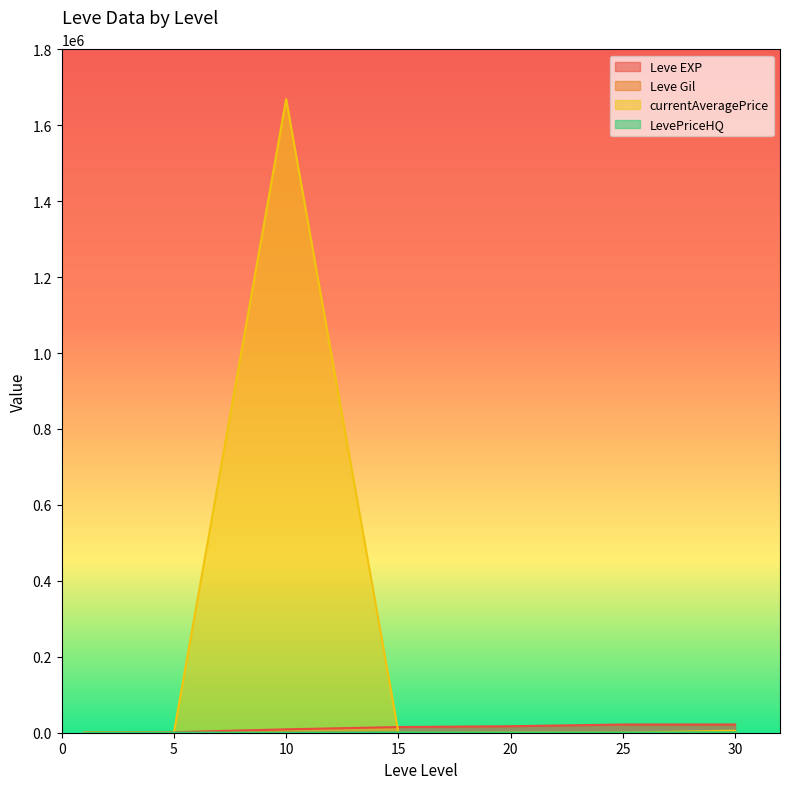

Where do currentAveragePrice and Leve EXP first cross each other?

5 and 10